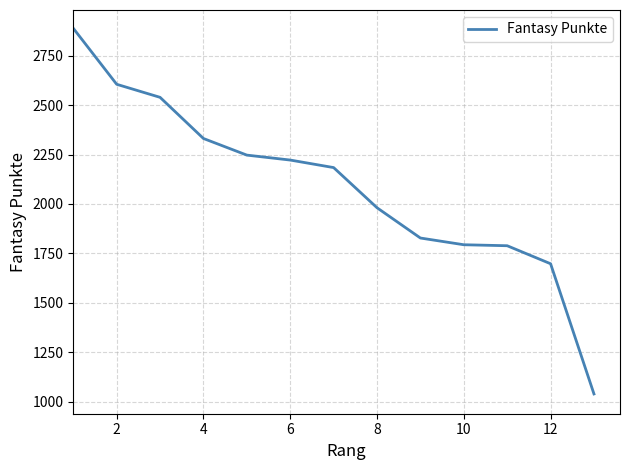

What is the minimum value shown in the chart?

1040